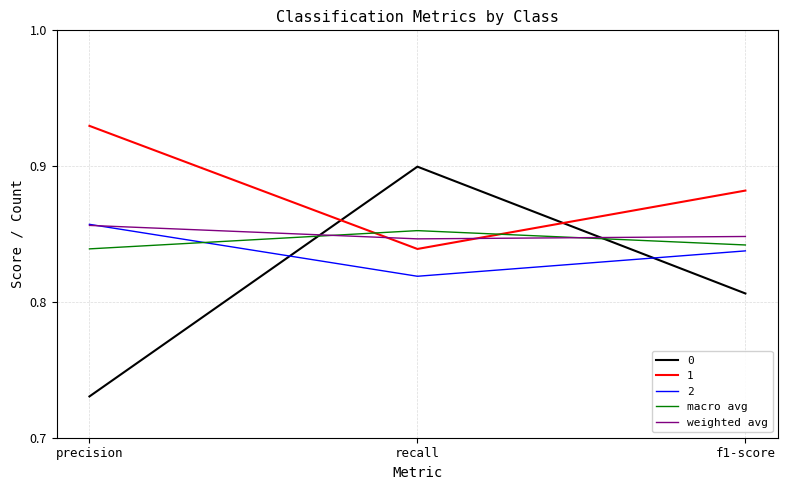

The macro avg series shows 0.2 at f1-score. True or false?

False